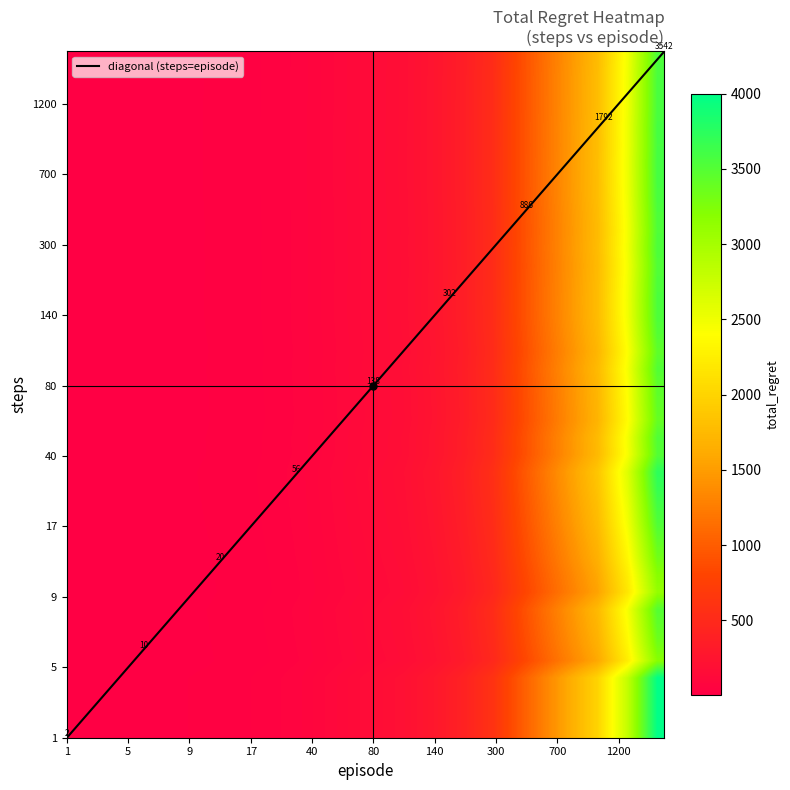

What is the smallest value displayed?

1.6